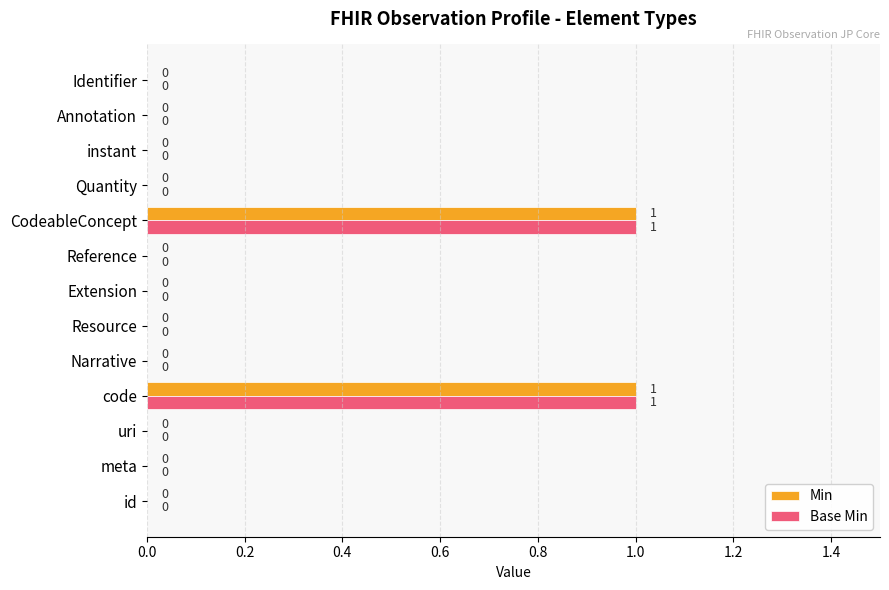

Is it true that Base Min equals -1 at id?

False